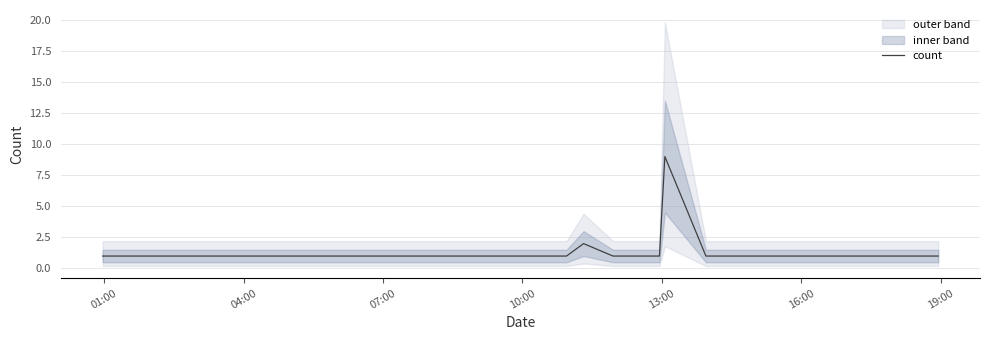

What is the minimum value shown in the chart?

1